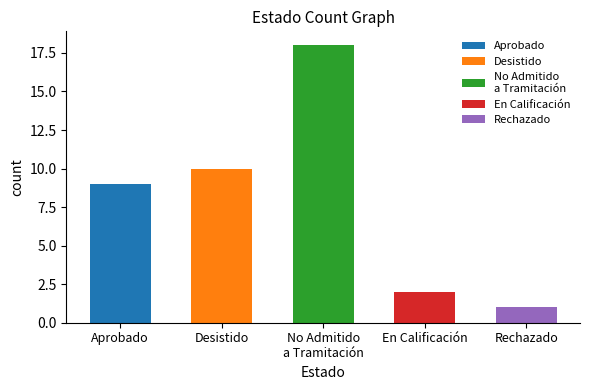

What is the label of the 4th bar from the right?

Desistido